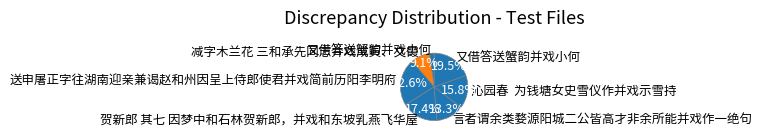

How many segments does this pie chart have?

7